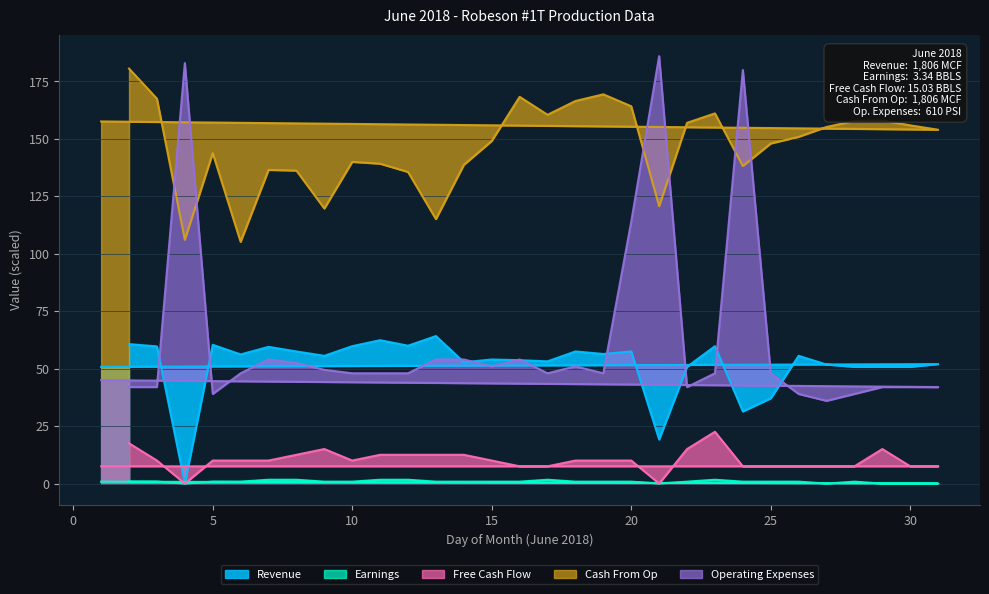

Is the value of Cash From Op at 19 greater than the value of Free Cash Flow at 23?

Yes